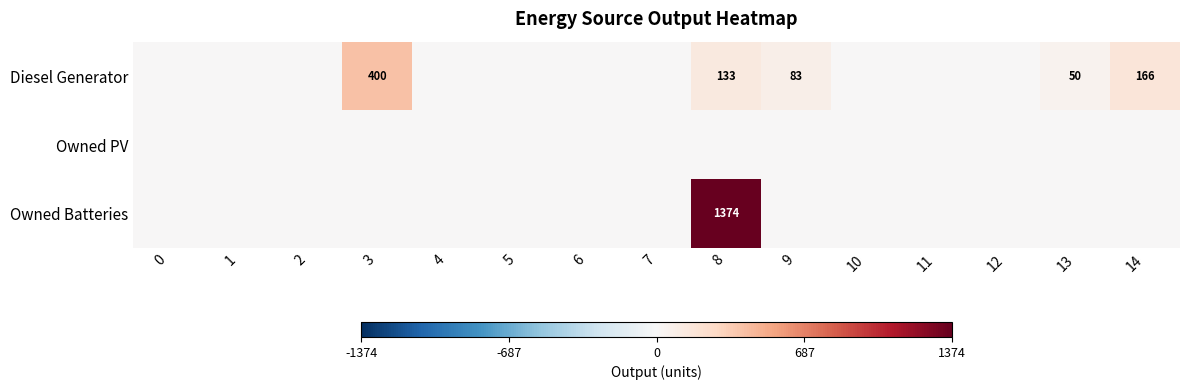

The value of Diesel Generator at 3 is 400. True or false?

True